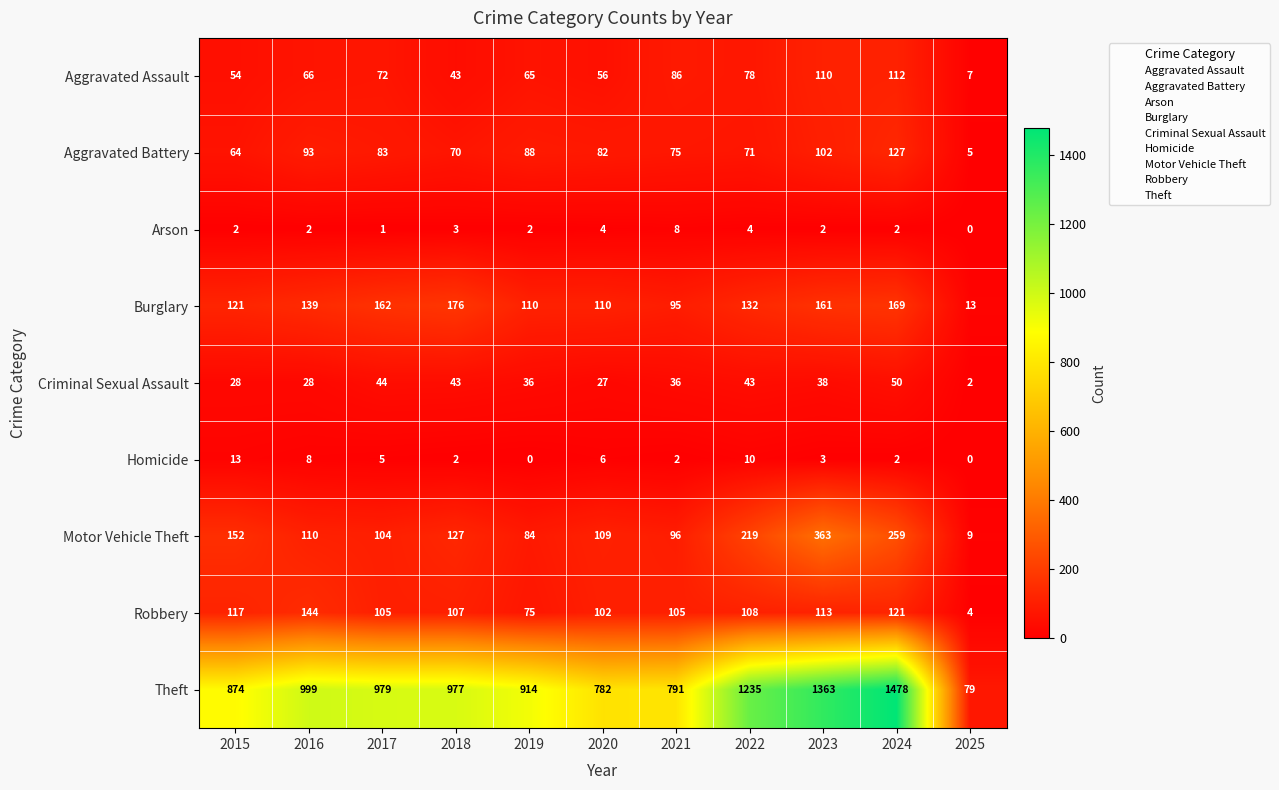

Where is Aggravated Assault nearest to the value 59?

2020